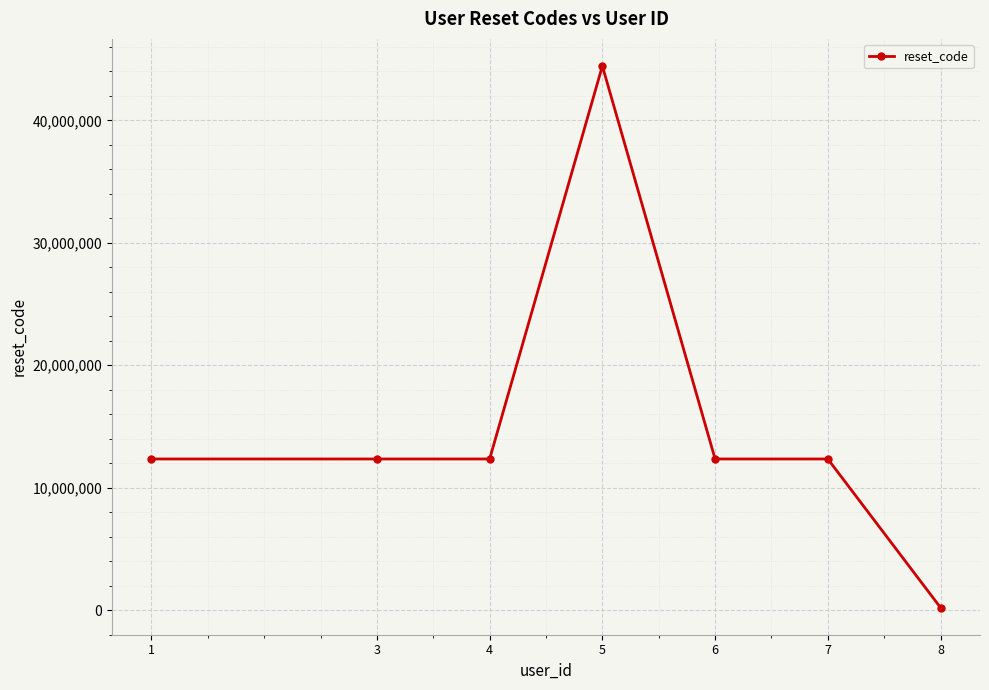

What is the sum of all values?

106379279